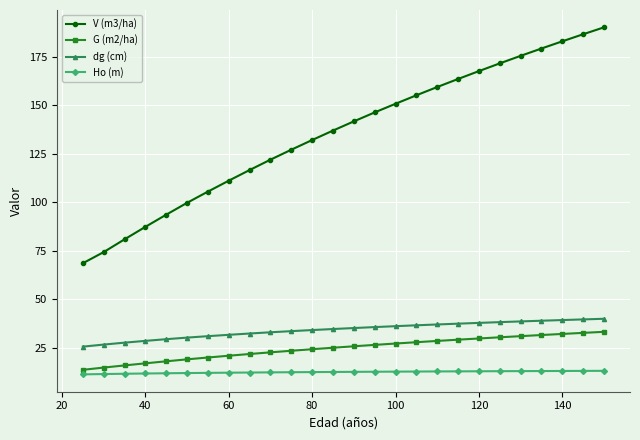

True or false: dg (cm) and Ho (m) intersect in this chart.

False